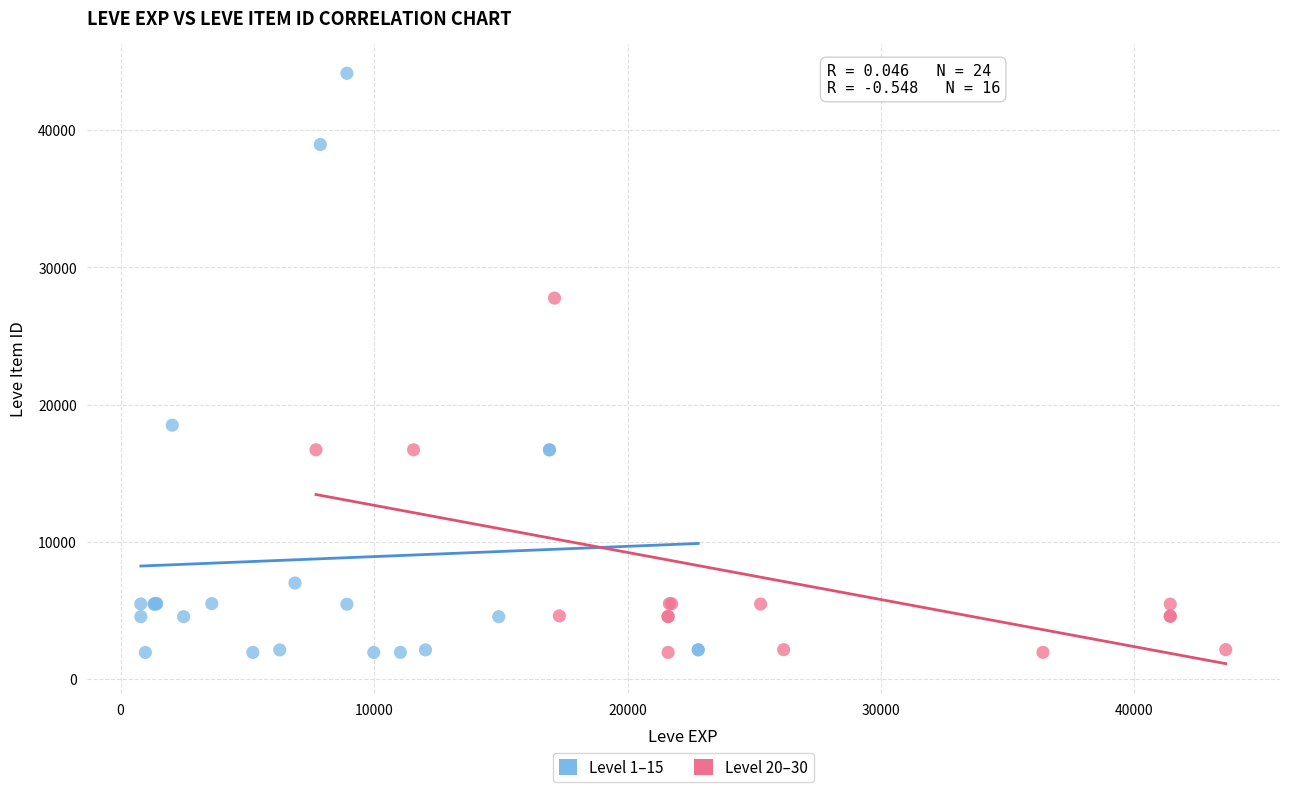

Which series reaches the maximum Y coordinate?

Level 1–15